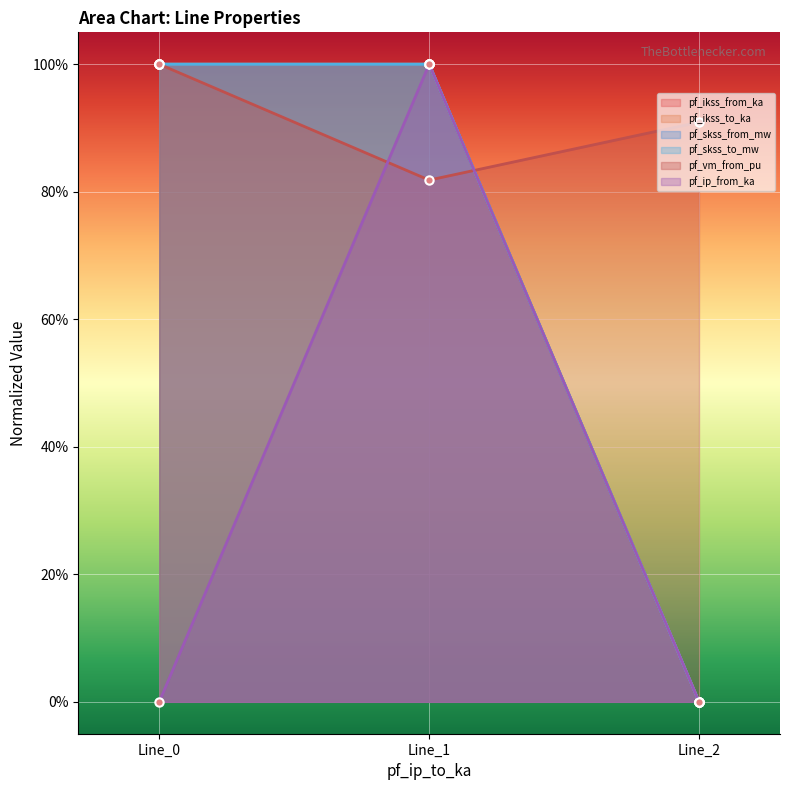

What is the difference between the highest and lowest values at 2.374115631826824?

0.2